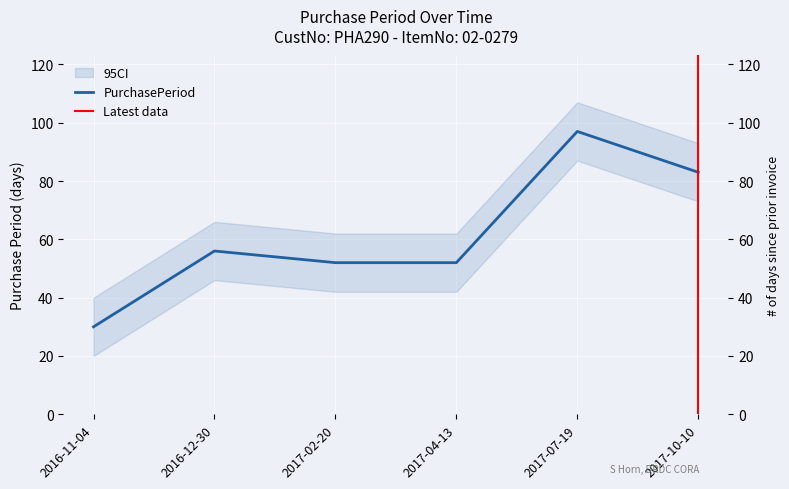

Reading left to right, transcribe all the data shown in this chart.

2016-11-04=30	2016-12-30=56	2017-02-20=52	2017-04-13=52	2017-07-19=97	2017-10-10=83